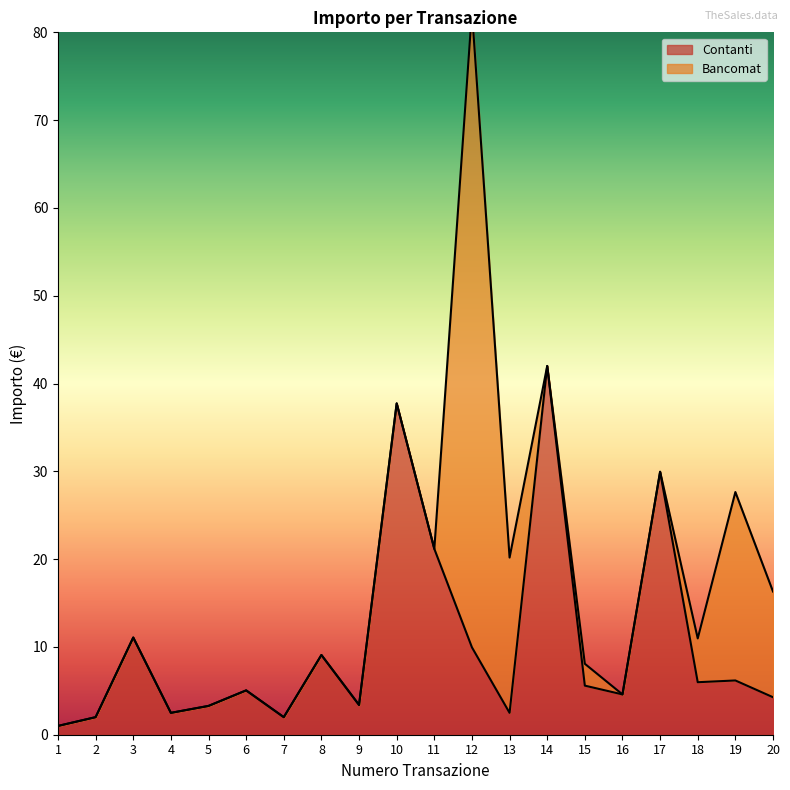

List the labels in order of value, smallest first.

1, 2, 7, 4, 13, 5, 9, 20, 16, 6, 15, 18, 19, 8, 12, 3, 11, 17, 10, 14